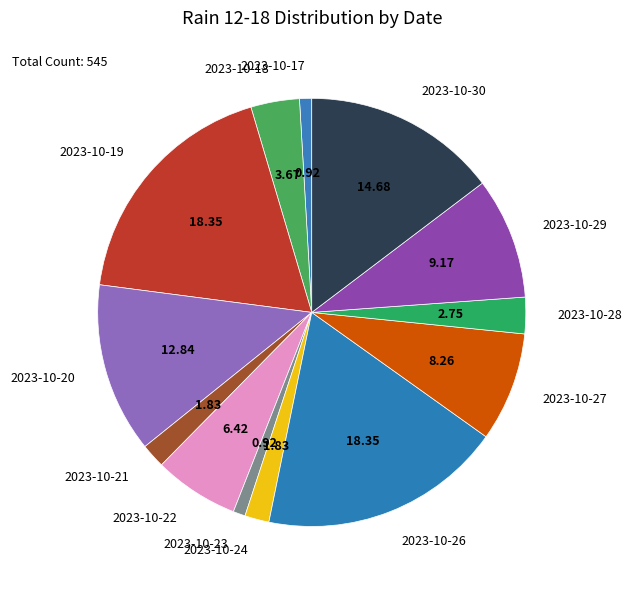

What is the ratio of the value at 2023-10-22 to the value at 2023-10-28?

2.3